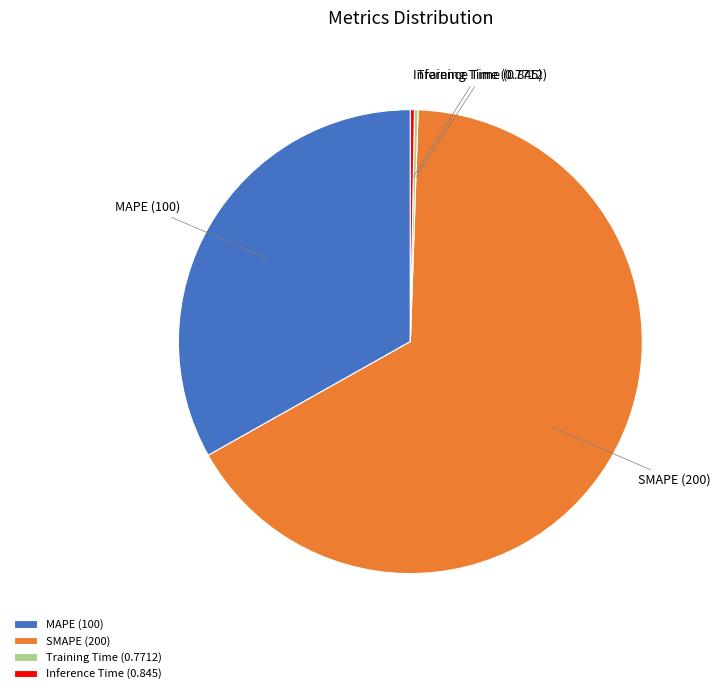

True or false: Inference Time accounts for 13% of the total.

False